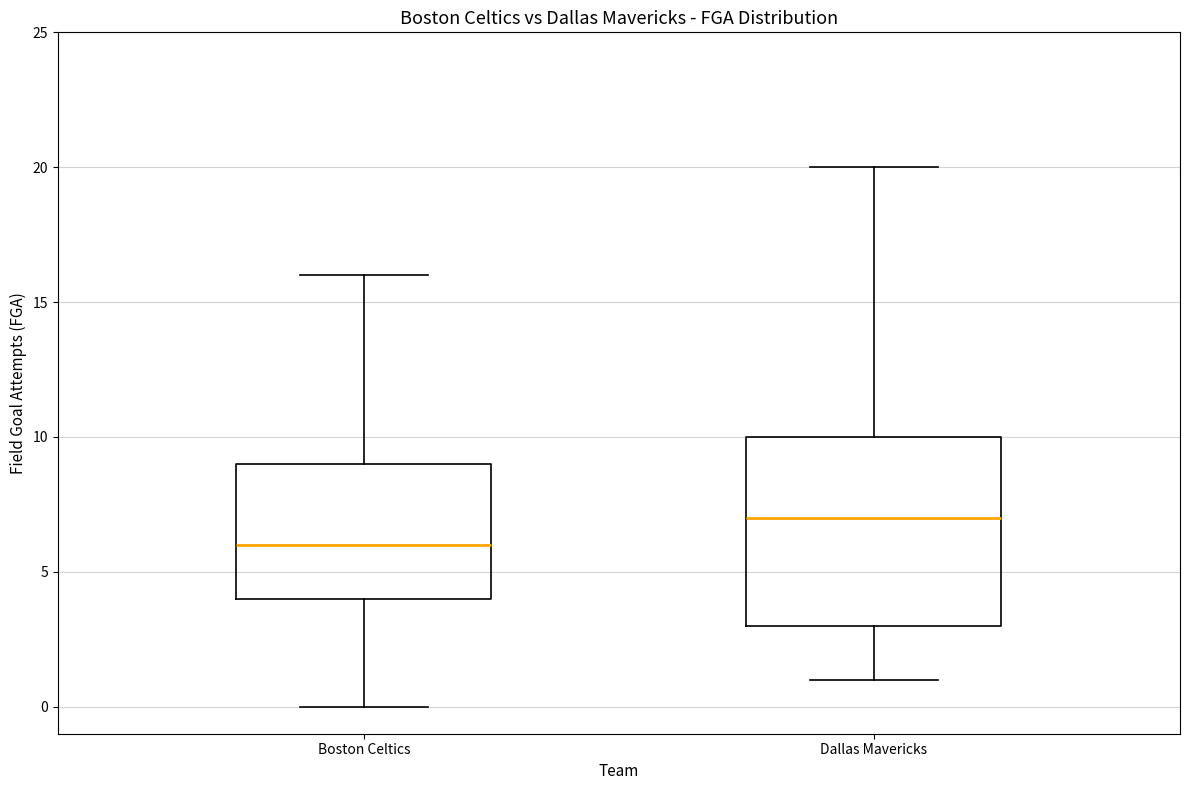

Comparing the boxes themselves (not the whiskers), which one is the tallest?

Dallas Mavericks